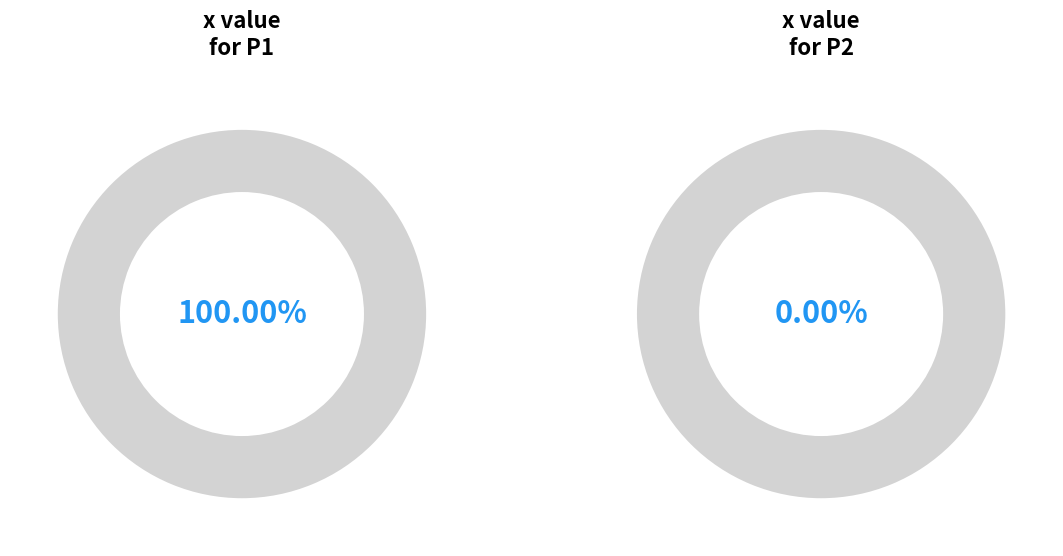

Between P2 and P1, which is larger?

P1